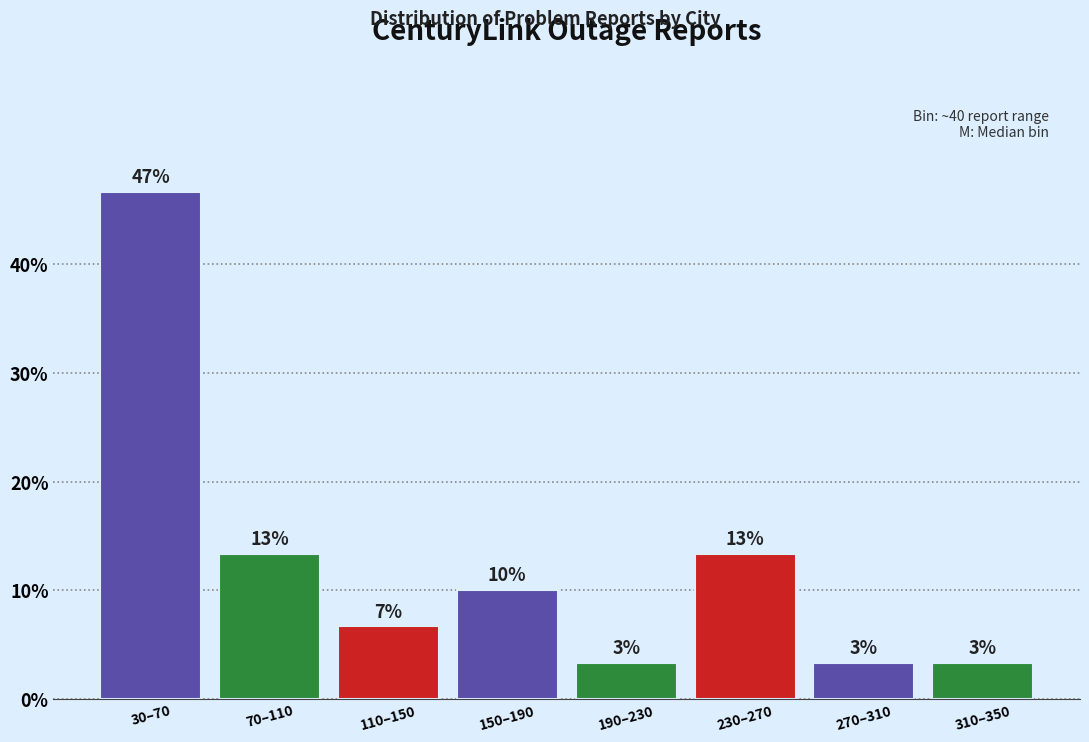

How many bars are there in total?

8